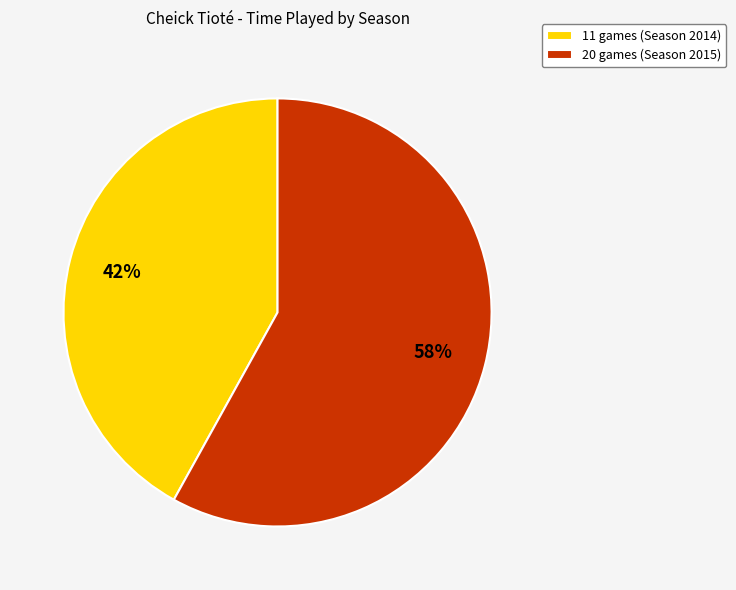

The 11 games (Season 2014) slice represents 29% of the pie. True or false?

False